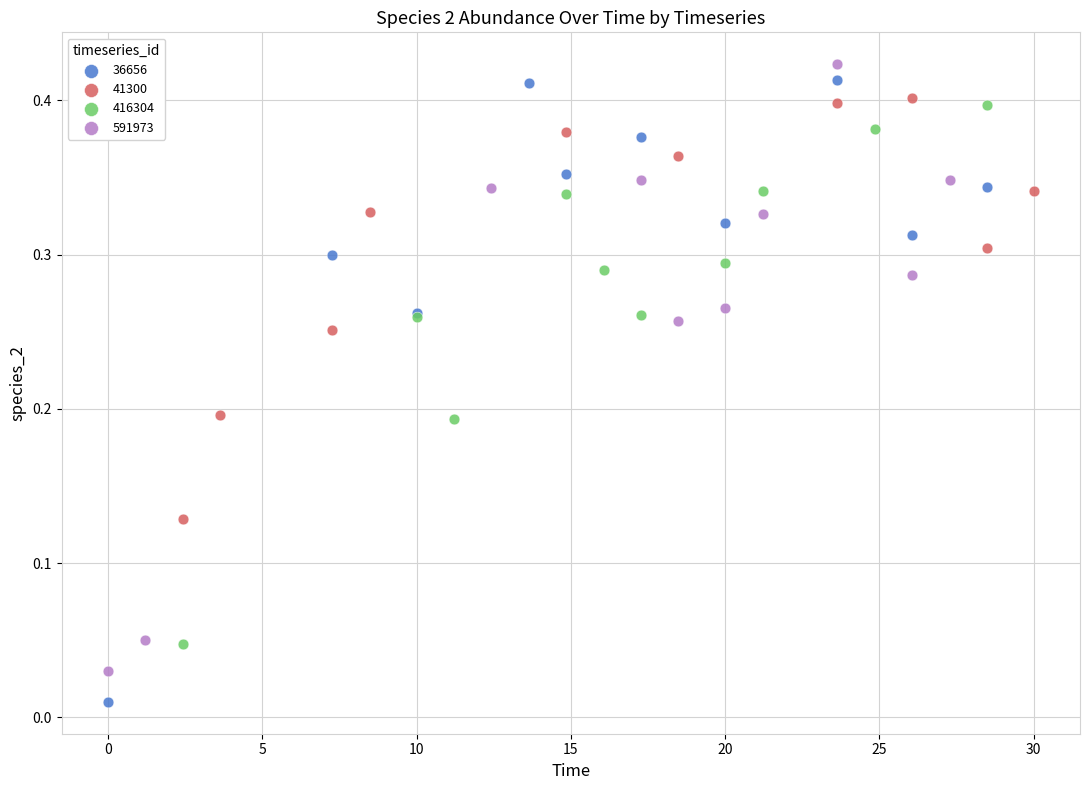

Which series reaches the minimum Y coordinate?

36656